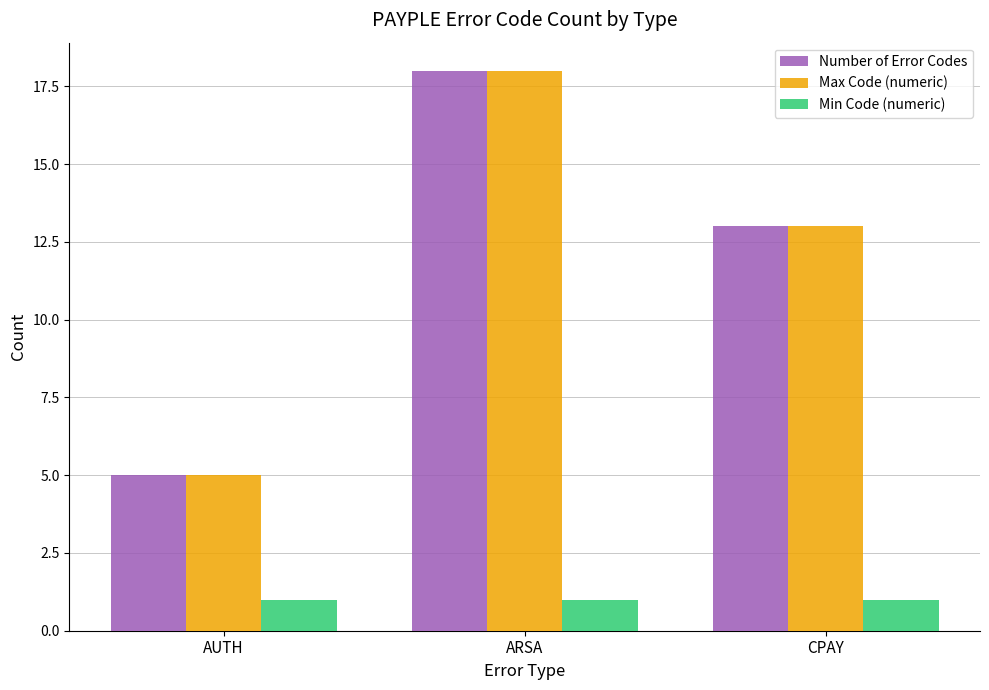

What is the label of the 2nd bar from the right?

ARSA